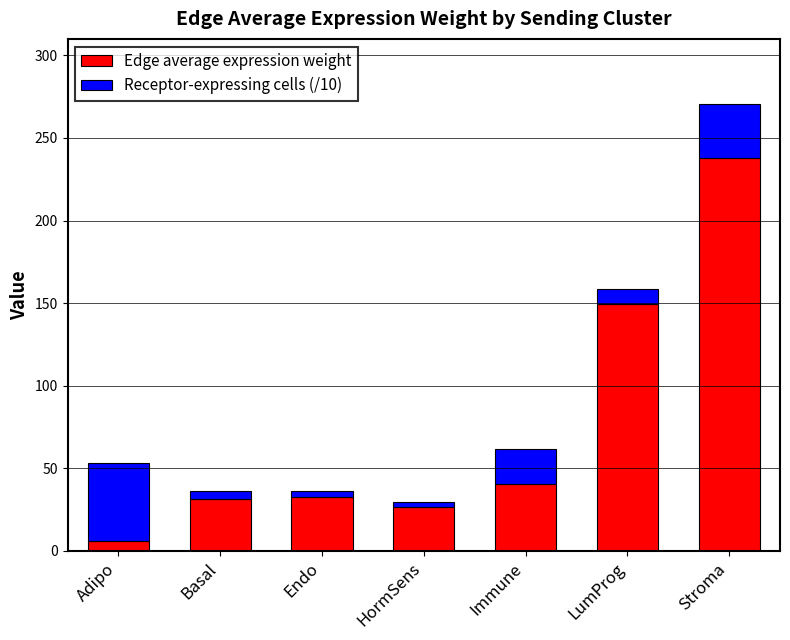

What is the total value across all series at Immune?

61.8